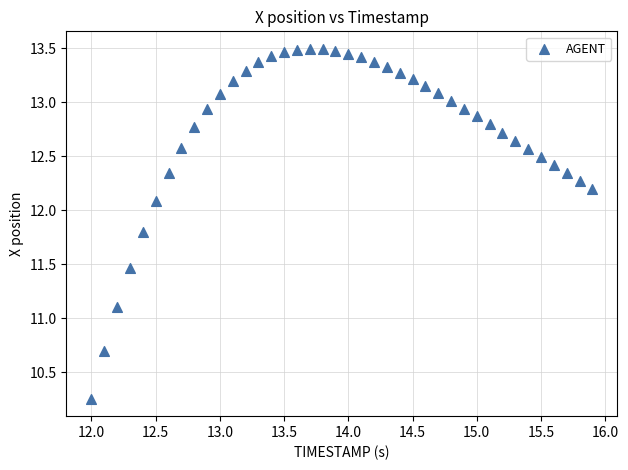

What is the range of X values (max minus min)?

3.9